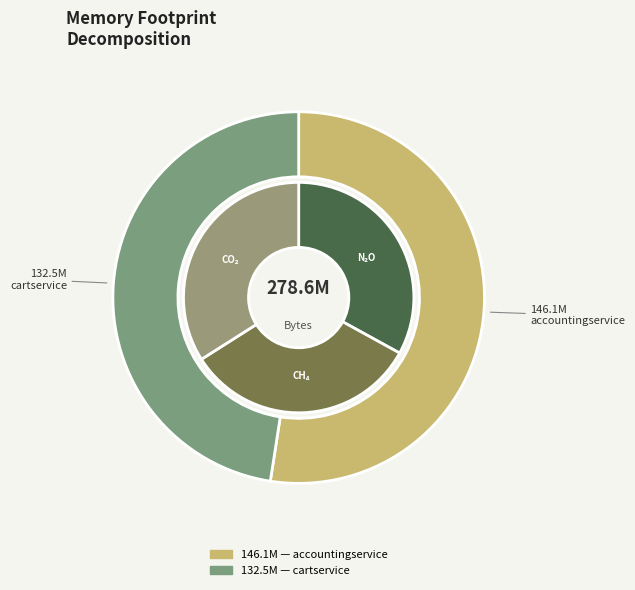

To the nearest percent, what is the difference between the largest and smallest slice percentages?

5%